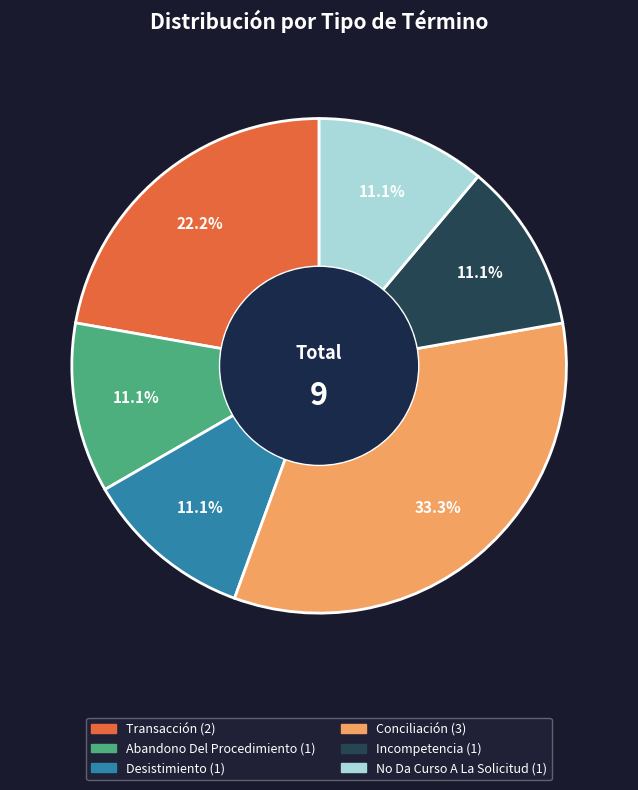

What is the largest slice in the pie chart?

Conciliación